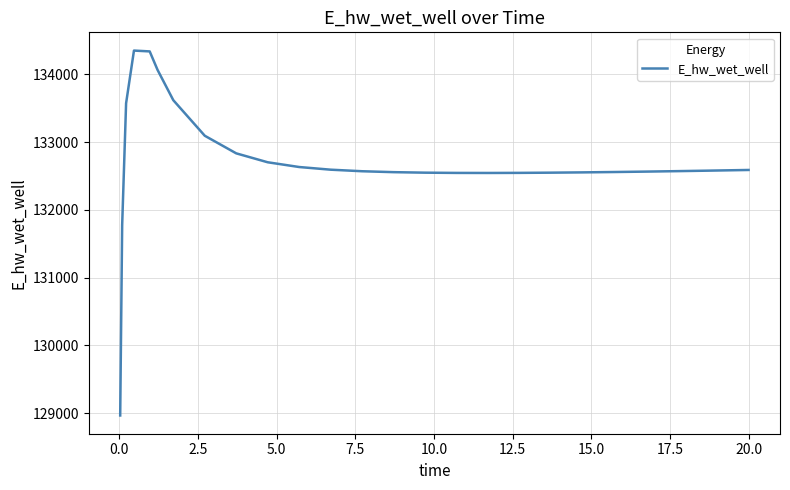

What is the maximum value shown in the chart?

134350.0